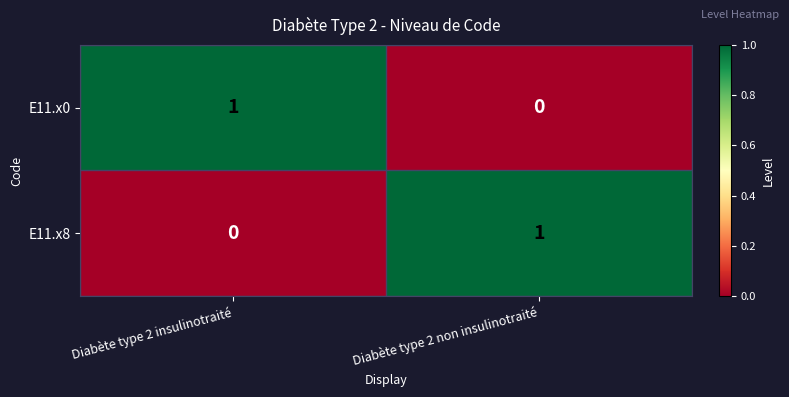

At which label is E11.x0 closest to 0?

Diabète type 2 non insulinotraité